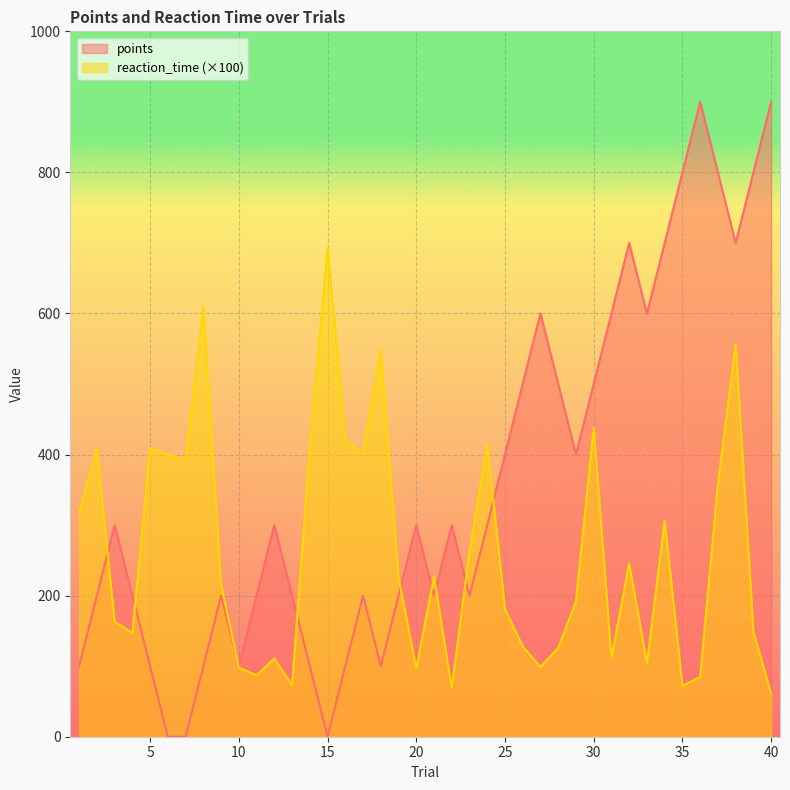

Which series has the largest range (max minus min)?

points